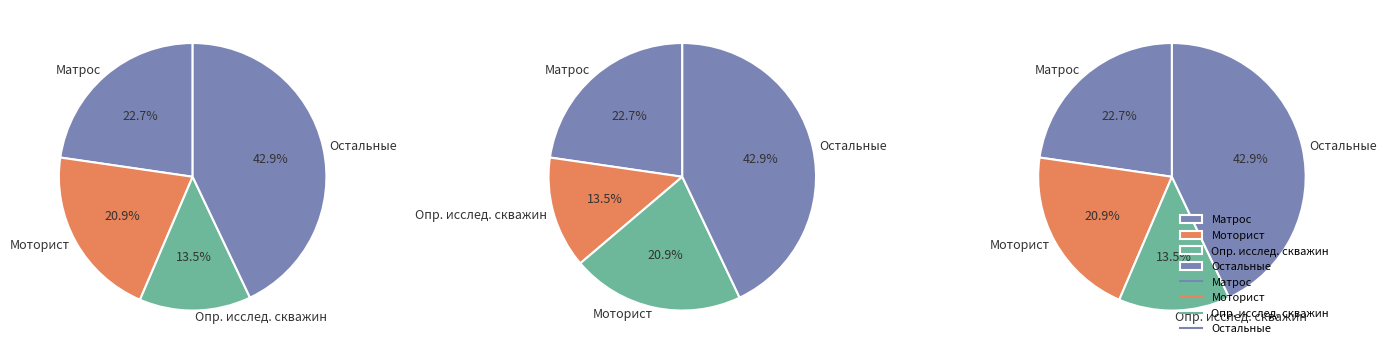

Is it true that Слесарь по эксплуатации и ремонту газового оборудования is 0% of the pie?

True